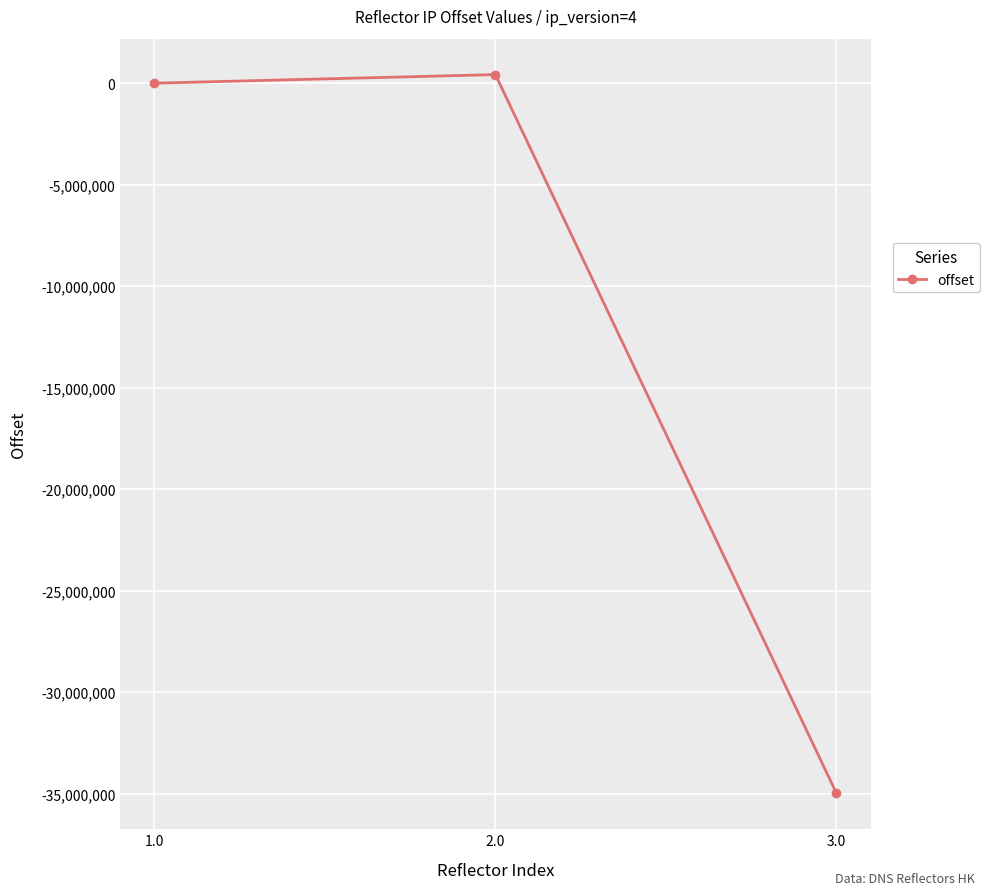

At which category does the chart reach its minimum across all series?

3.0